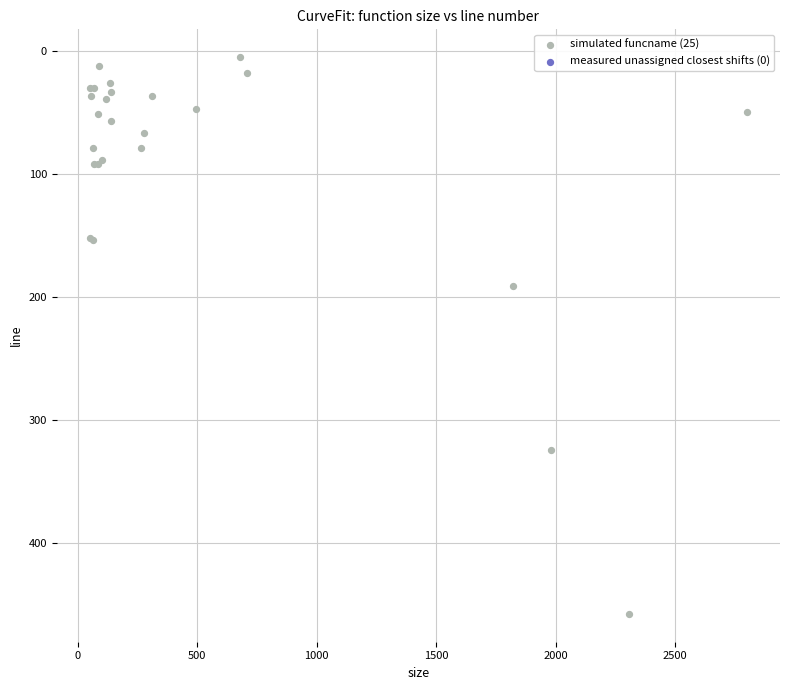

What Y value in the scatter plot is closest to 231?

191